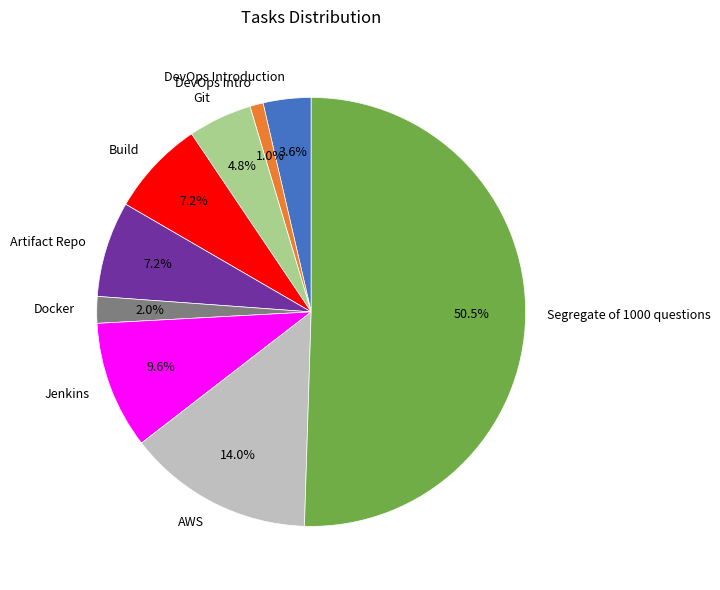

What is the largest slice in the pie chart?

Segregate of 1000 questions